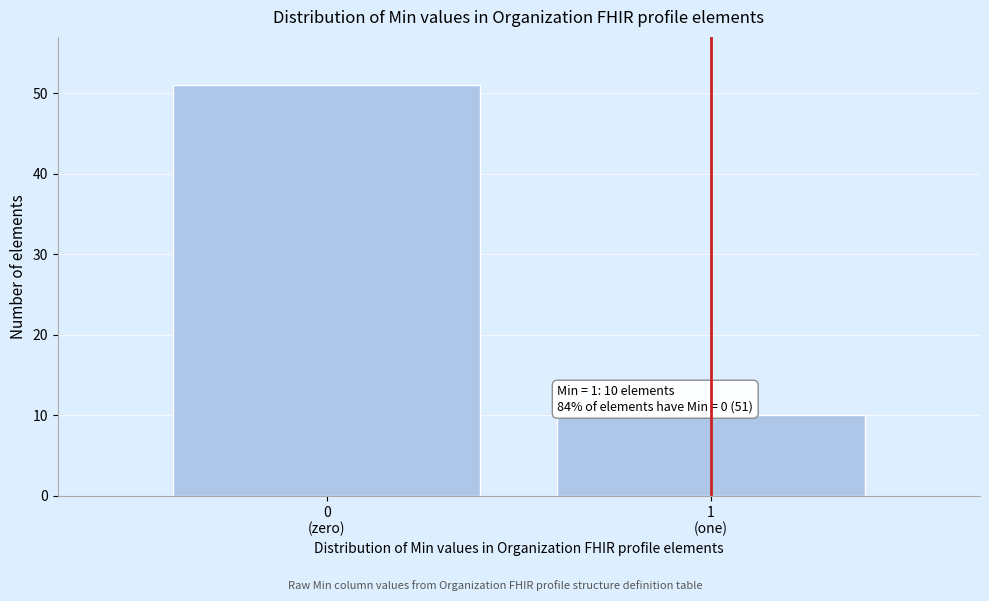

Reading left to right, list all the values displayed in this chart.

51	10